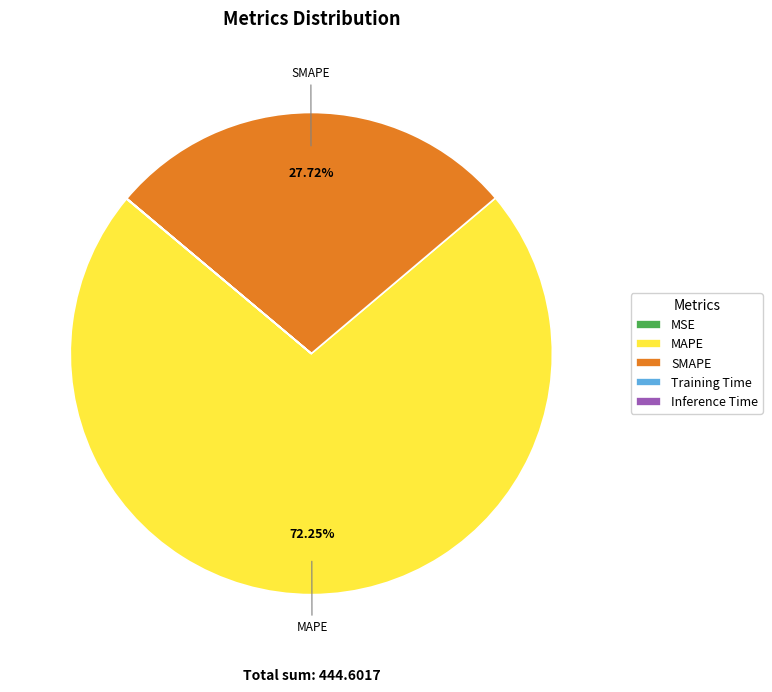

Which category has the biggest portion of the pie?

MAPE